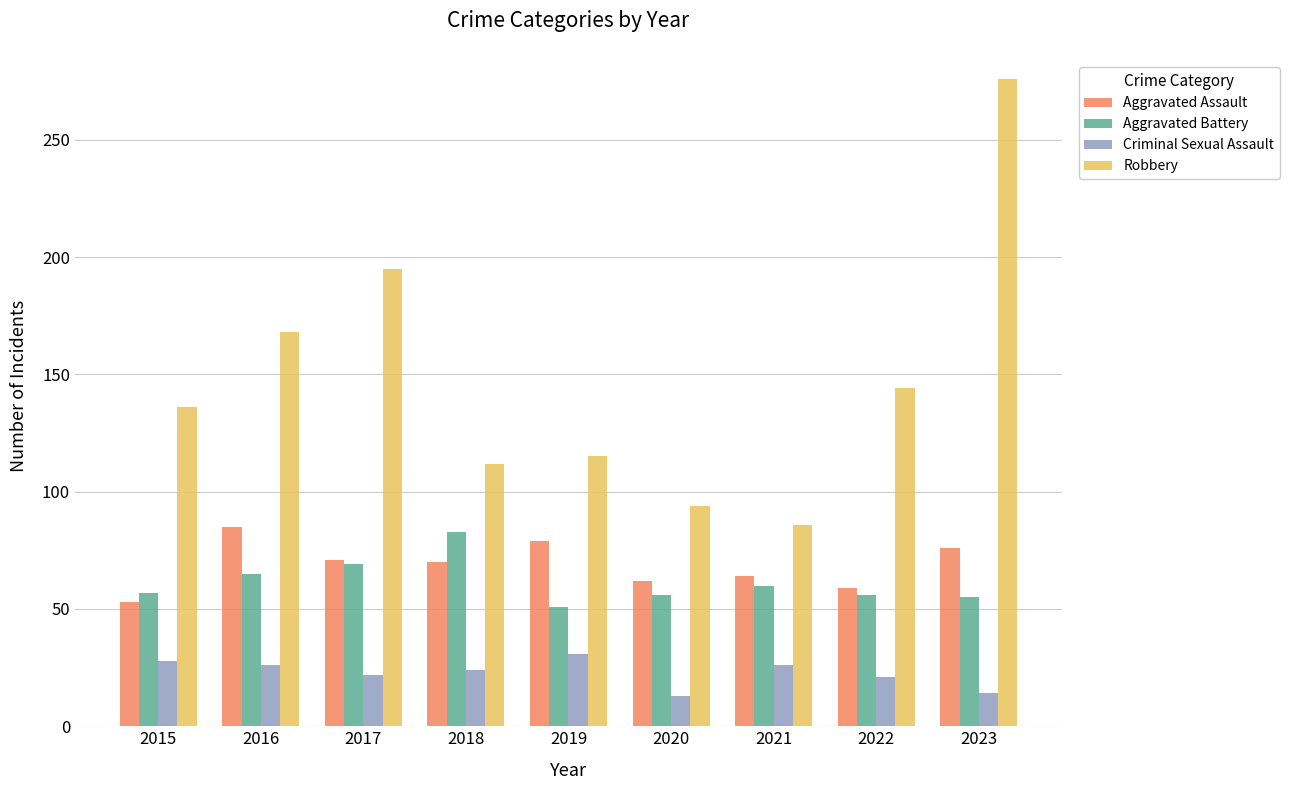

What is the value of the Robbery bar at the 9th from the left?

276